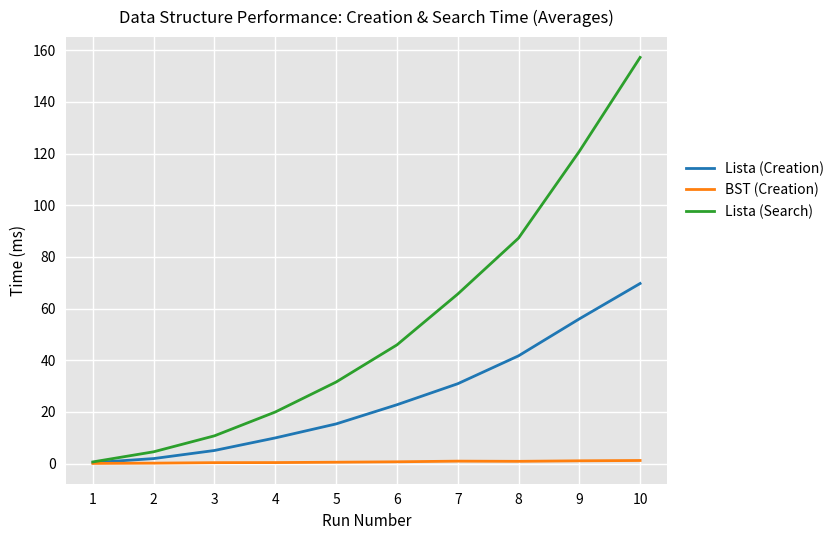

How many lines are shown in the chart?

3